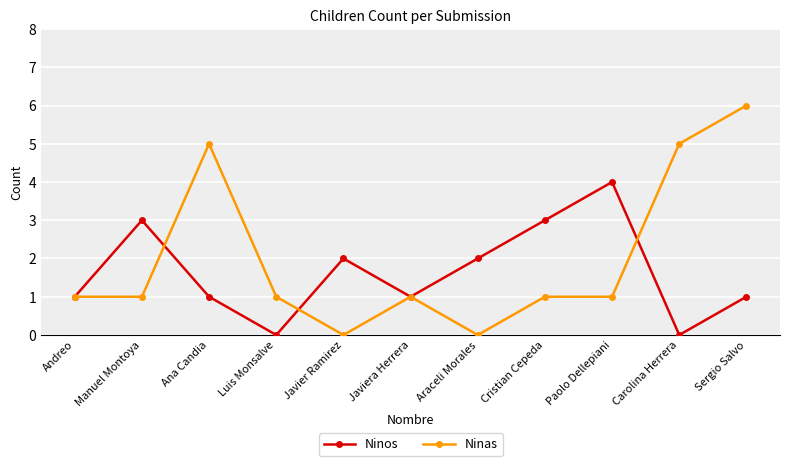

At which category is the sum across all series the highest?

Sergio Salvo